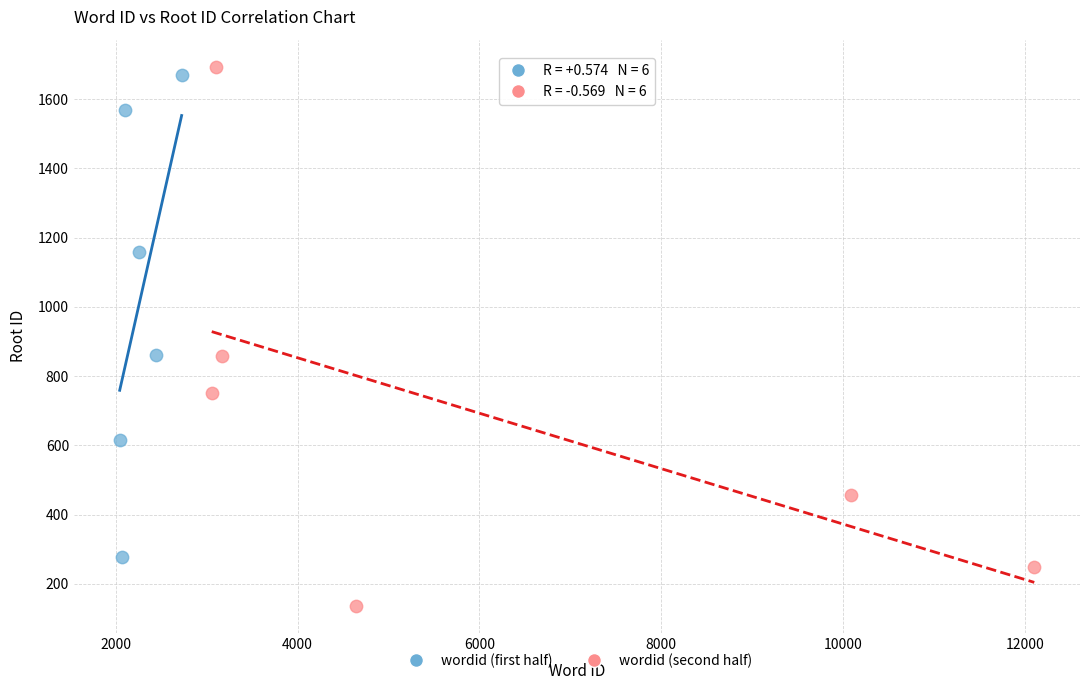

Which series has the widest spread of Y values?

wordid (second half)